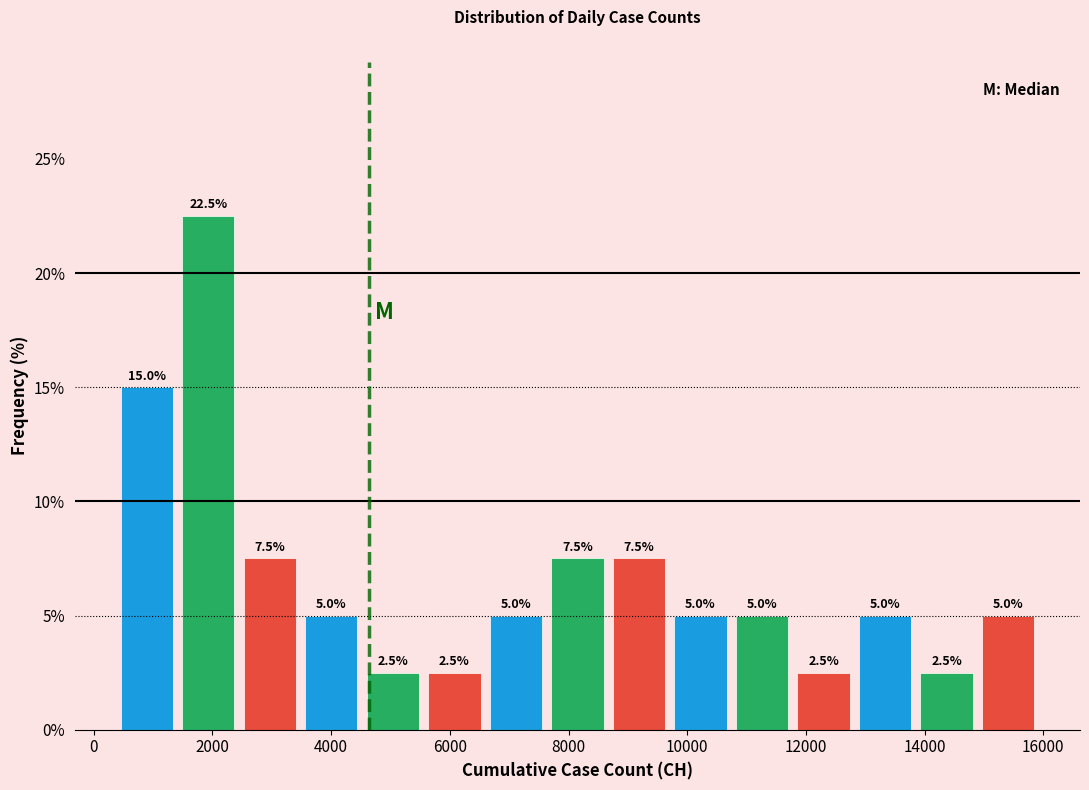

Reading left to right, list every bar in this chart as the range it spans on the x-axis followed by its height. The bar edges are not printed on the chart, so give them approximately, as read against the axis.

400 to 1400: 15.0
1400 to 2400: 22.5
2400 to 3400: 7.5
3400 to 4600: 5.0
4600 to 5600: 2.5
5600 to 6600: 2.5
6600 to 7600: 5.0
7600 to 8600: 7.5
8600 to 9800: 7.5
9800 to 10800: 5.0
10800 to 11800: 5.0
11800 to 12800: 2.5
12800 to 13800: 5.0
13800 to 14800: 2.5
14800 to 16000: 5.0